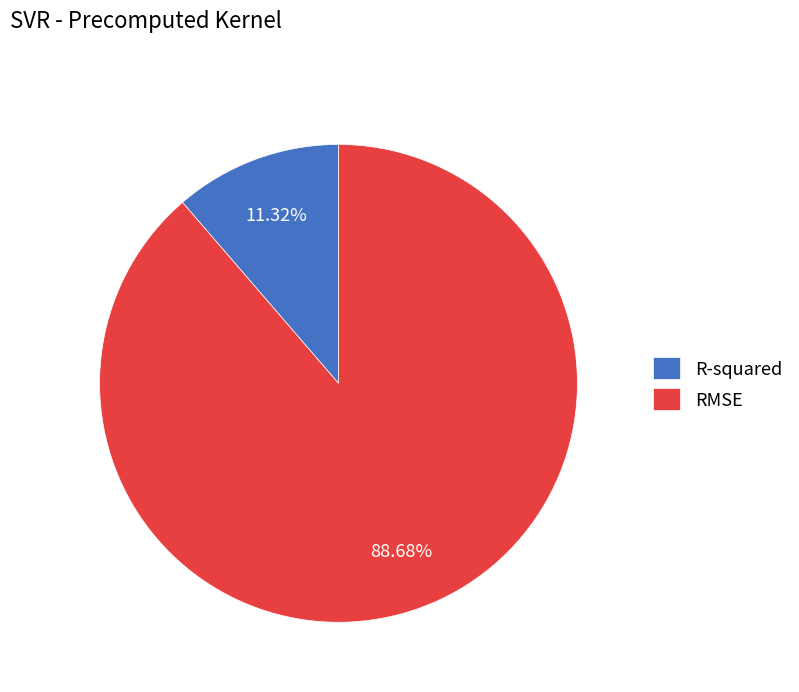

True or false: R-squared accounts for 19% of the total.

False